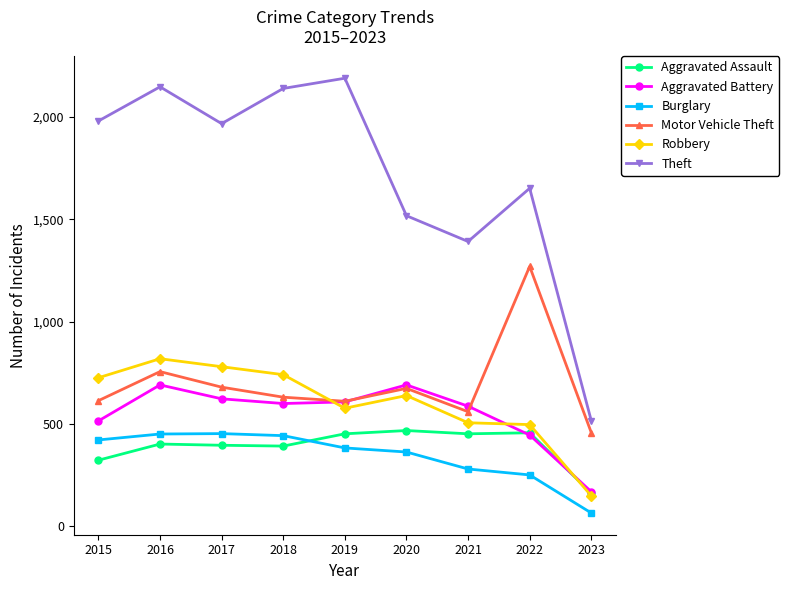

What is the difference between the maximum and minimum values in the Motor Vehicle Theft series?

812